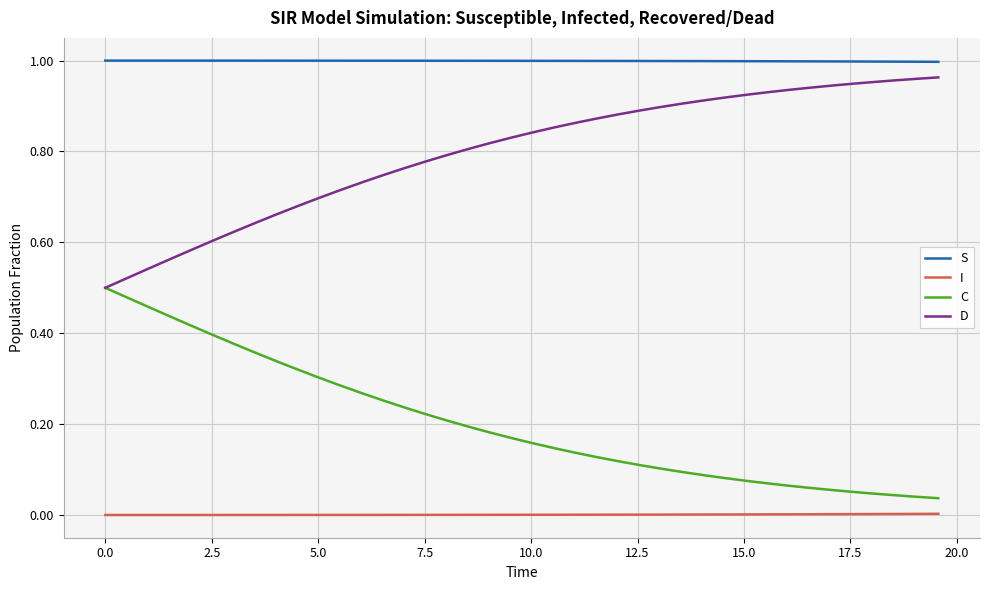

Which series has the largest total across all categories?

S